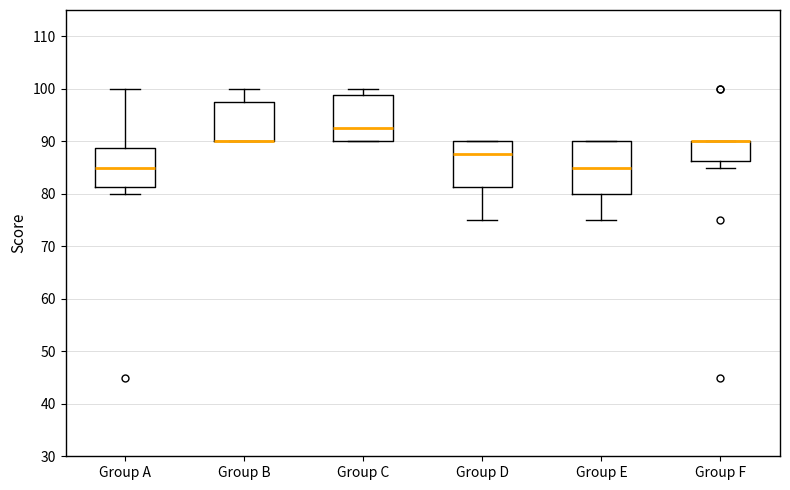

Which box is the tallest, from its lower edge to its upper edge?

Group E